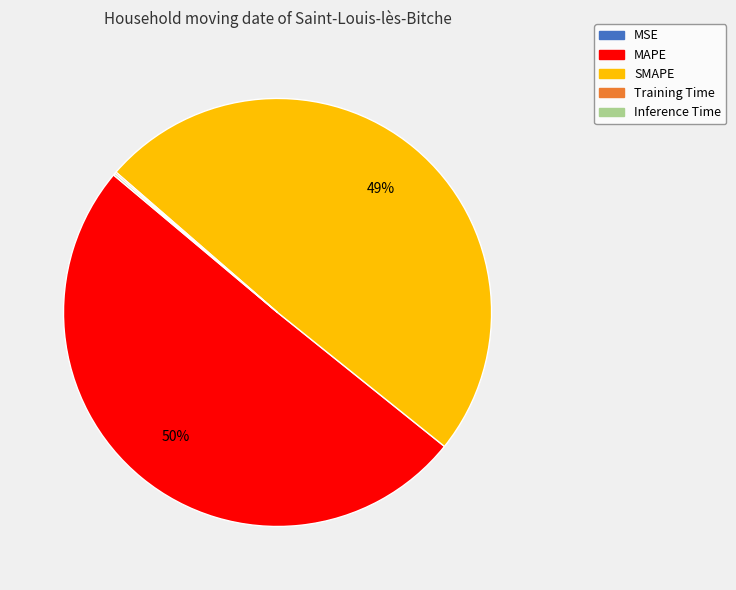

Which has a higher value, SMAPE or MAPE?

MAPE